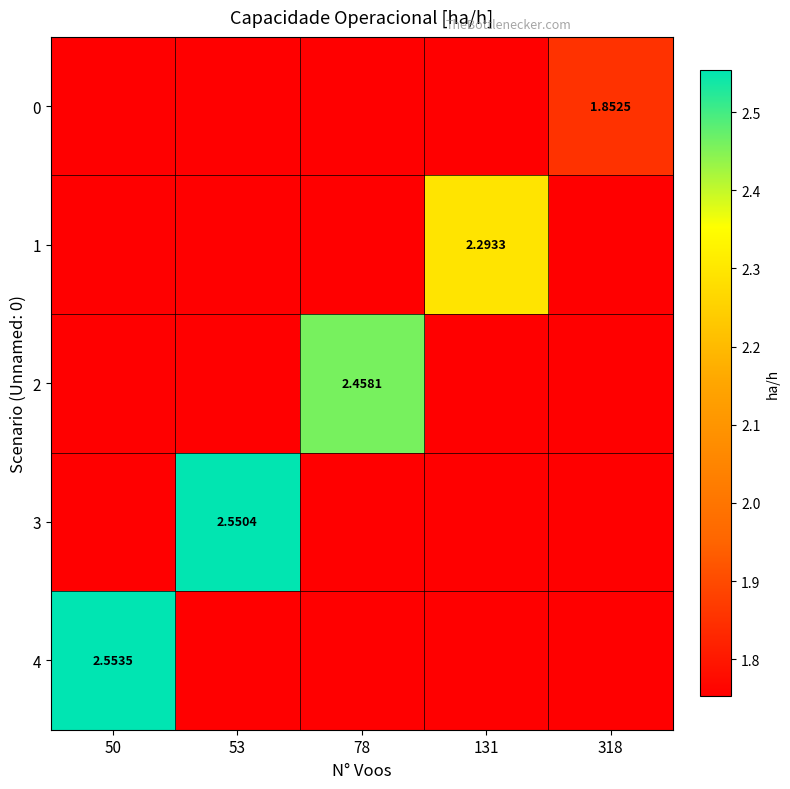

Which series has the widest spread of values?

4